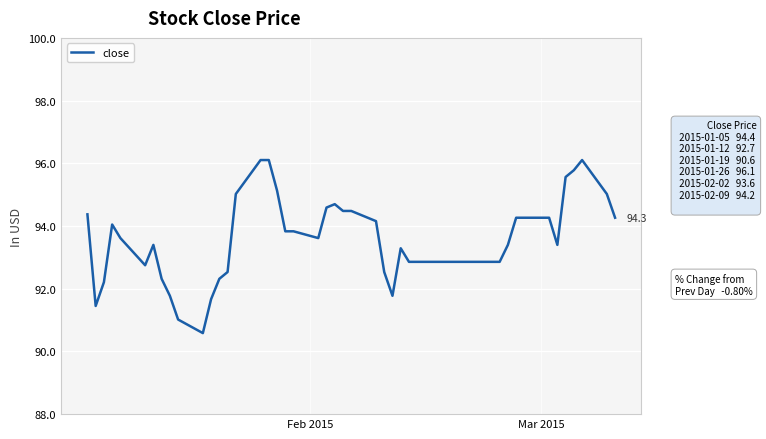

What is the smallest value displayed?

90.6